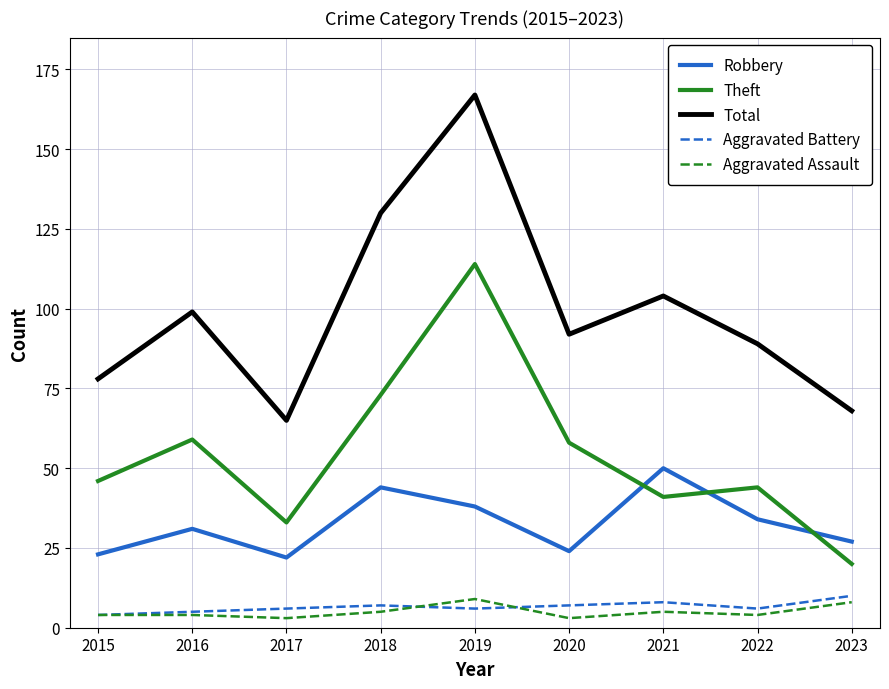

The Robbery series shows 58 at 2022. True or false?

False